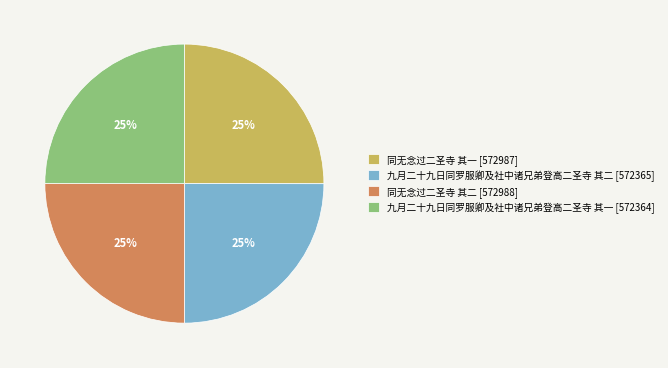

What is the ratio of the value at 同无念过二圣寺 其二 [572988] to the value at 九月二十九日同罗服卿及社中诸兄弟登高二圣寺 其二 [572365]?

1.0